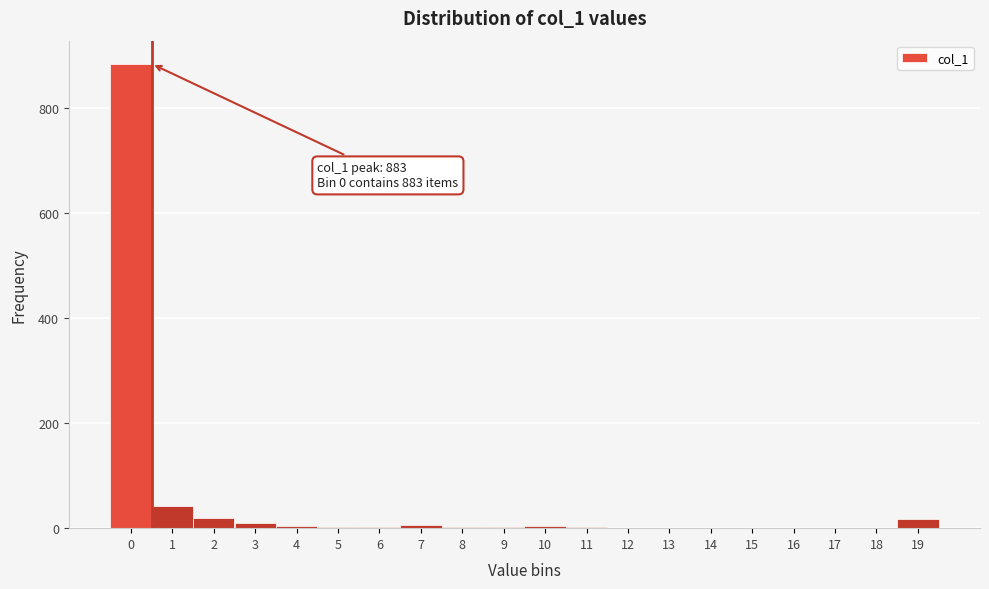

What is the greatest value displayed?

883